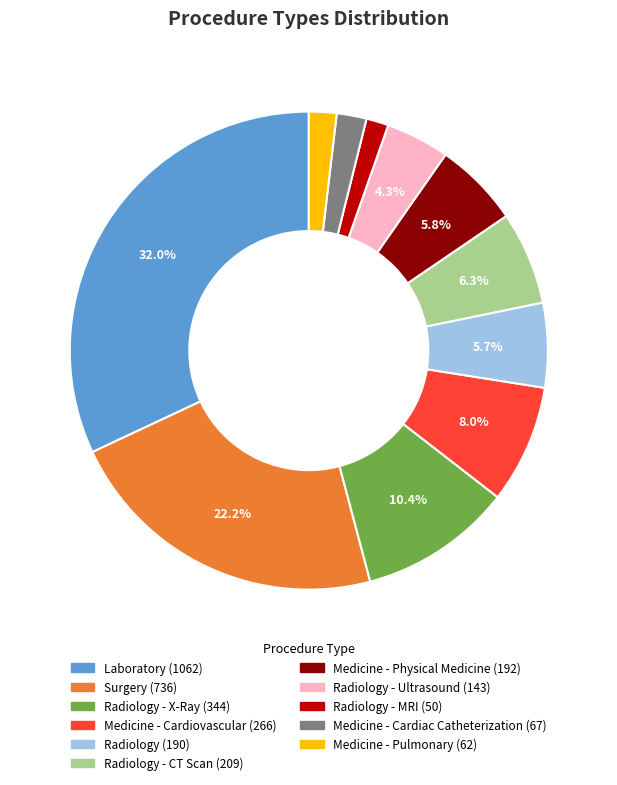

To the nearest percent, what is the difference between the largest and smallest slice percentages?

30%